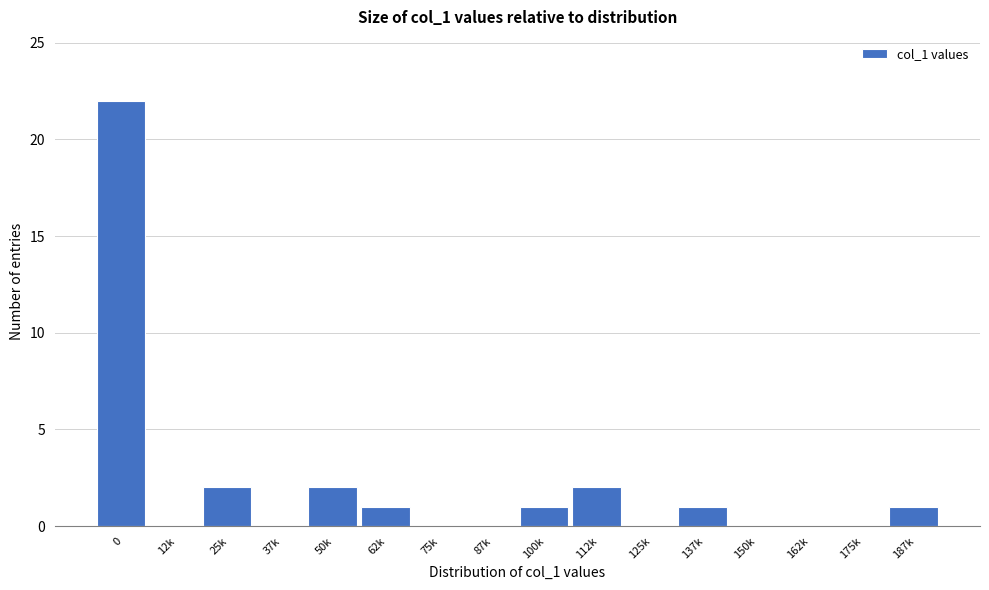

Reading left to right, extract all data points from this chart.

0=22	12k=0	25k=2	37k=0	50k=2	62k=1	75k=0	87k=0	100k=1	112k=2	125k=0	137k=1	150k=0	162k=0	175k=0	187k=1